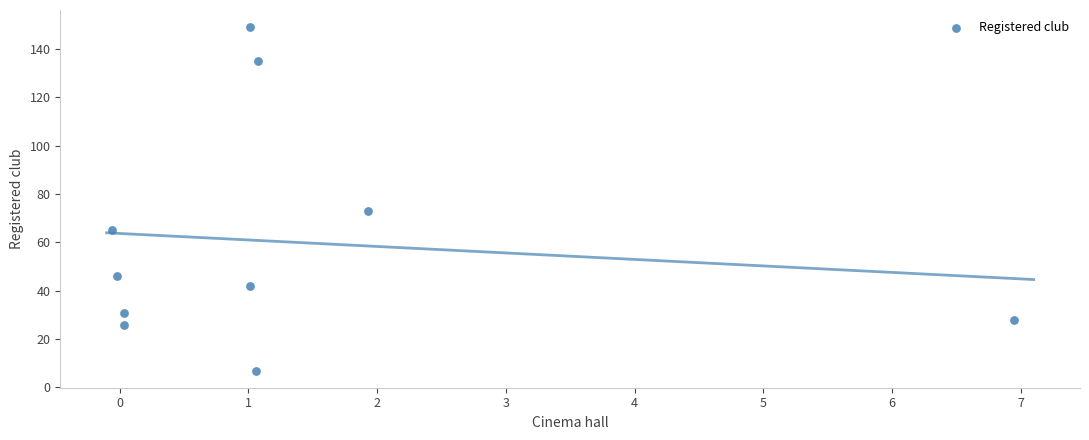

What is the range of Y values (max minus min)?

142